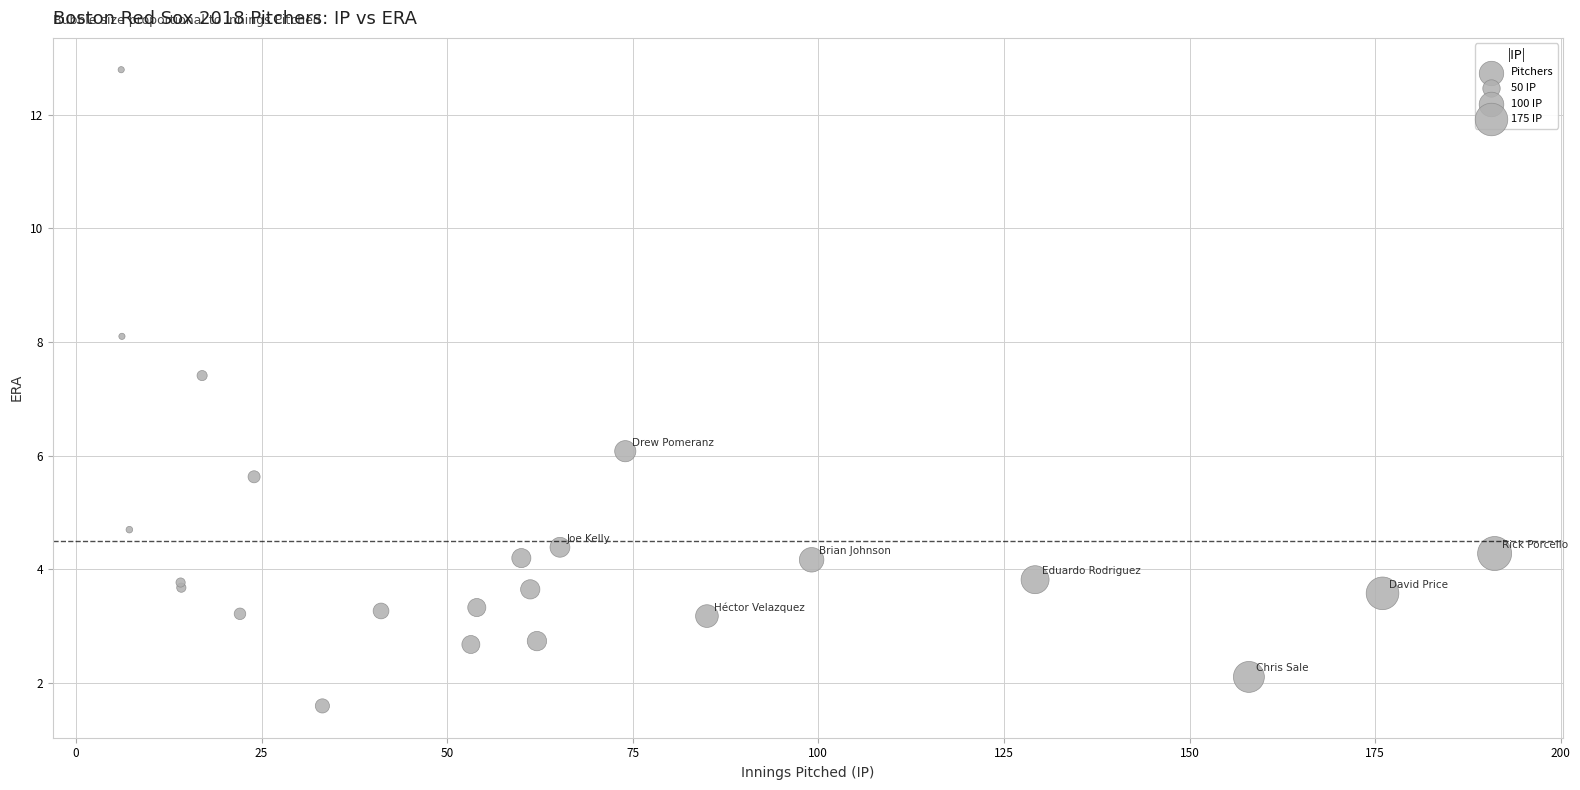

What Y value in the scatter plot is closest to 7?

7.4